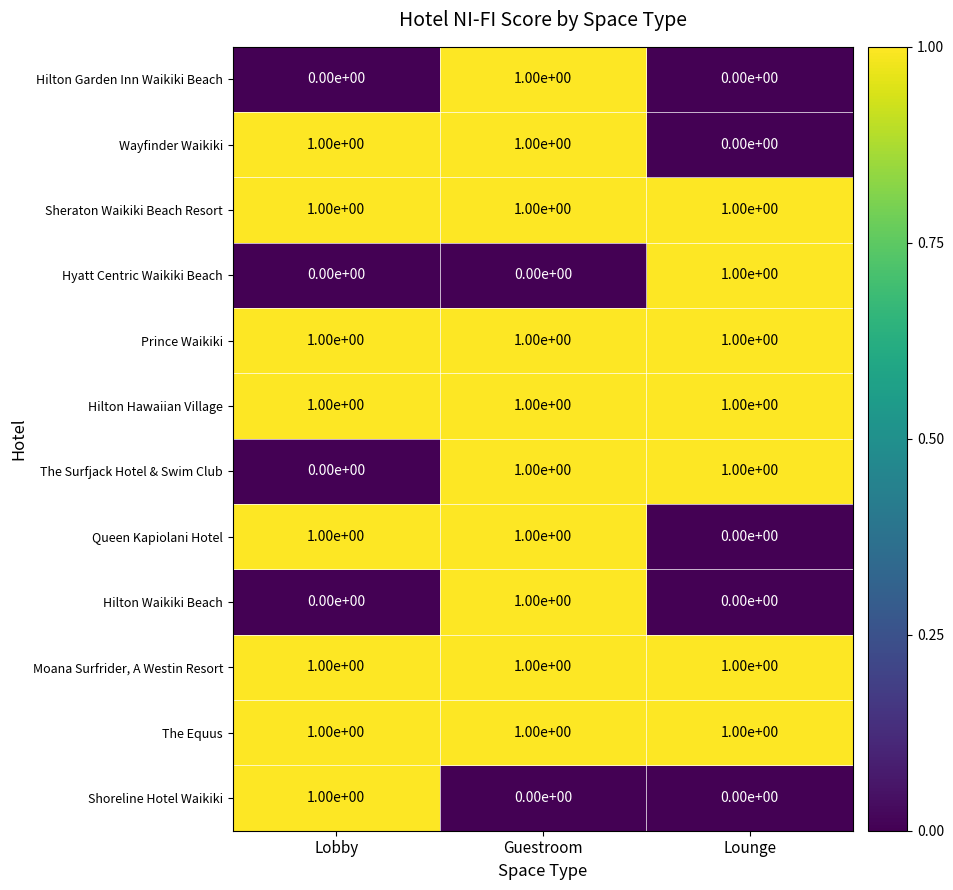

How many Hilton Garden Inn Waikiki Beach values are between 0 and 1?

3